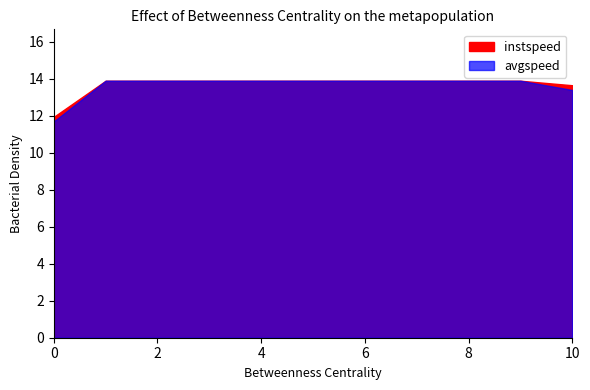

What is the smallest value displayed?

11.7